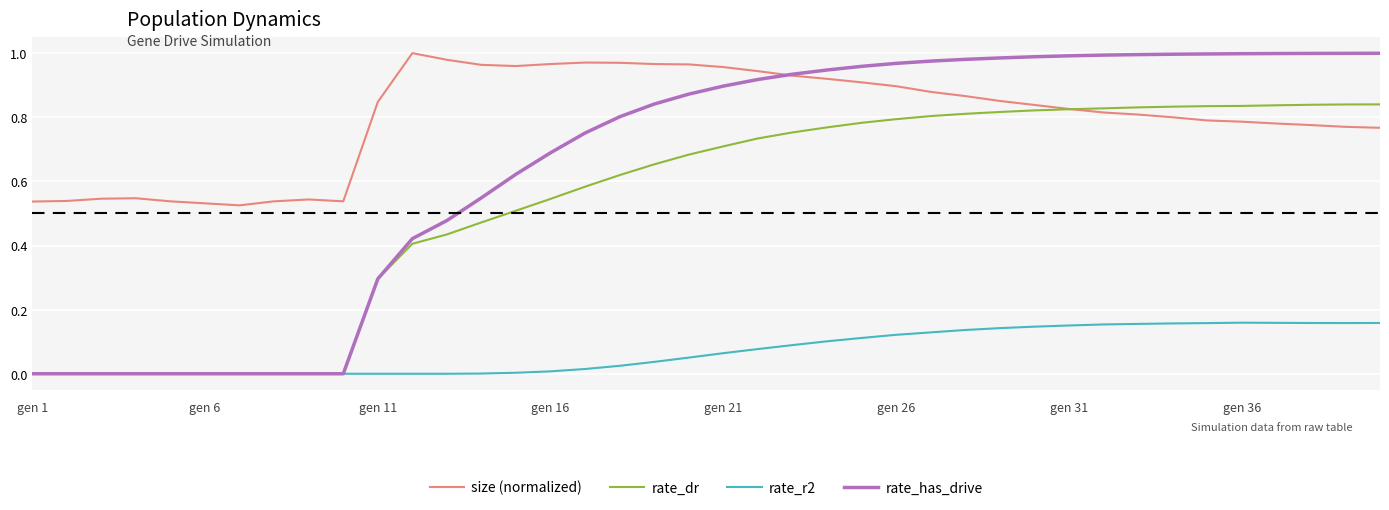

List the series in order of their overall mean, lowest first.

rate_r2, rate_dr, rate_has_drive, size (normalized)